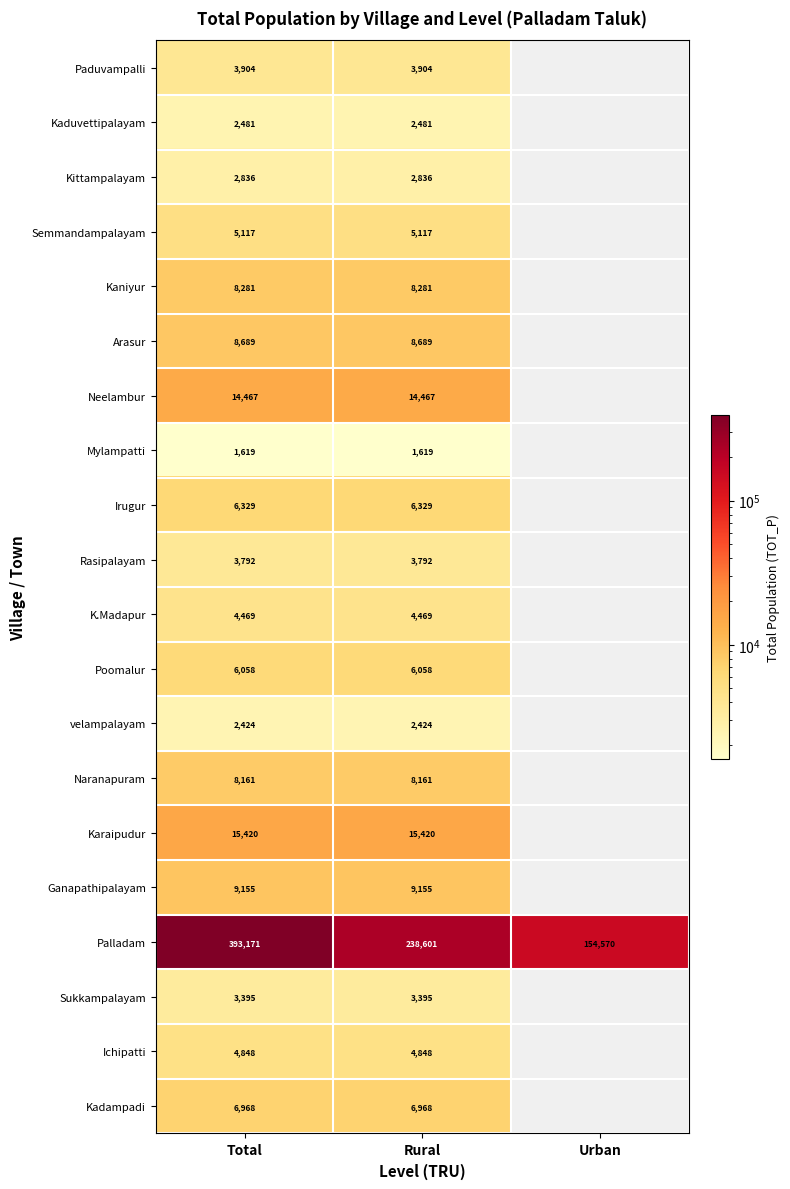

What is the total value across all series at Rural?

357014